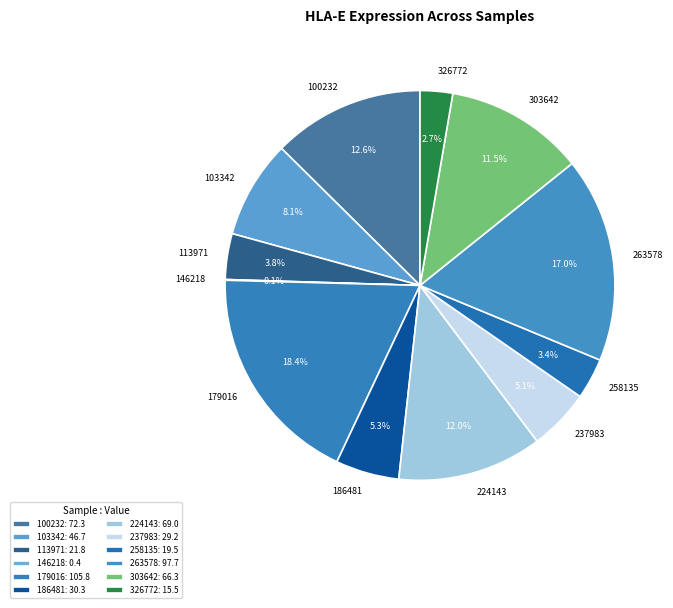

Does 179016 represent more than half of the total?

No